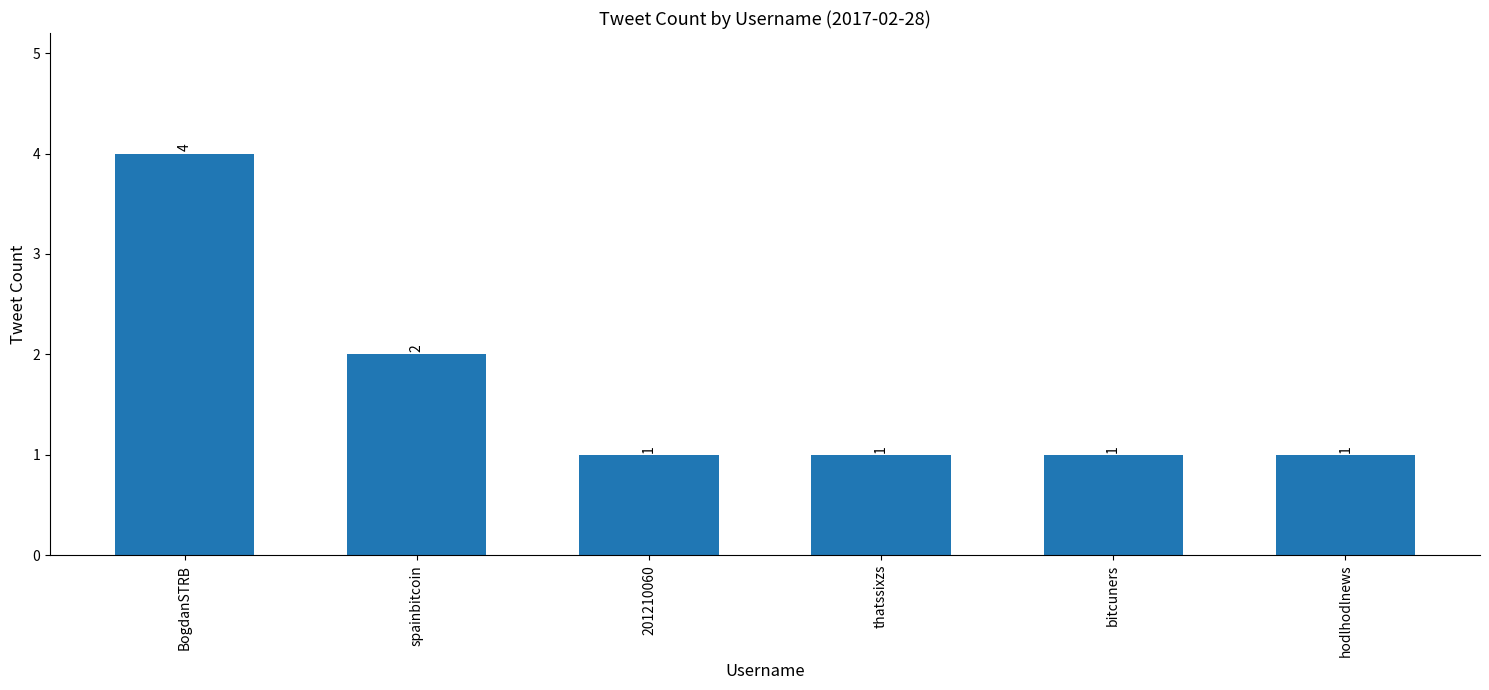

Does the chart contain any negative values?

No